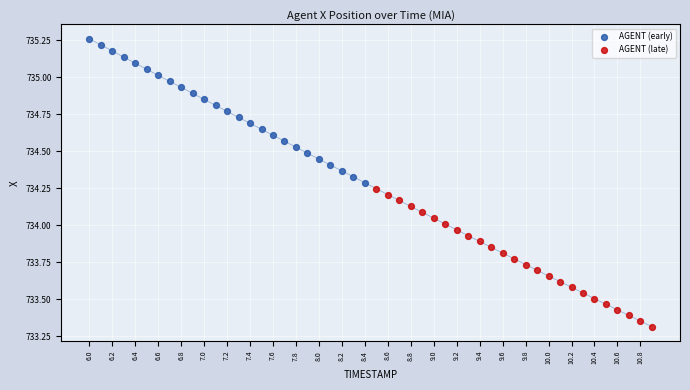

Which series contains the lowest Y value?

AGENT (late)